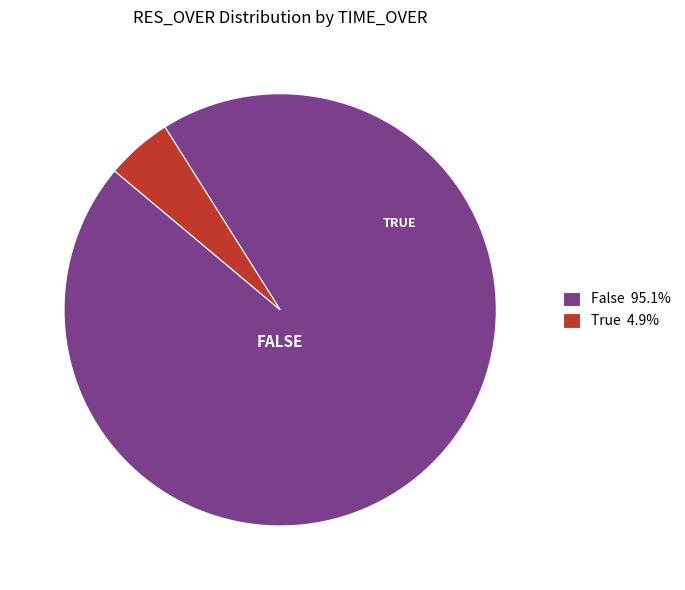

Is the sum of False 95.1% and True 4.9% greater than half?

Yes